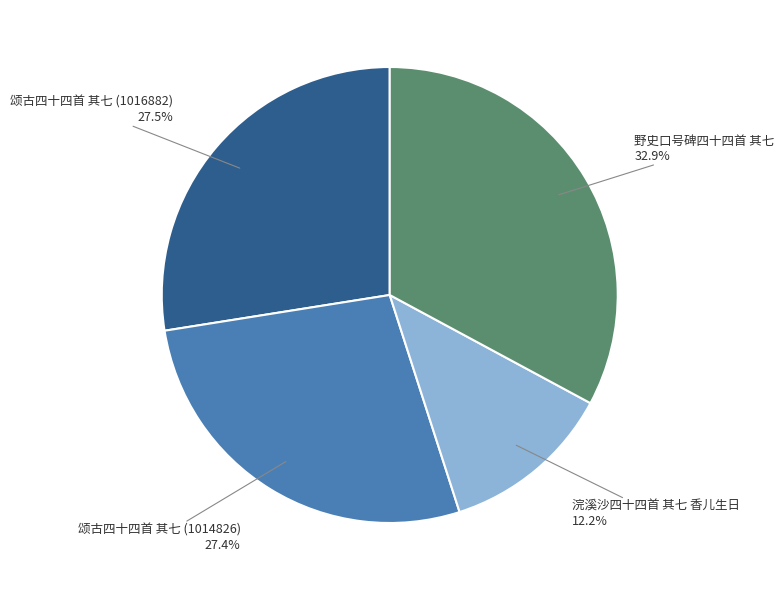

Does 颂古四十四首 其七 (1016882) account for over 50% of the chart?

No